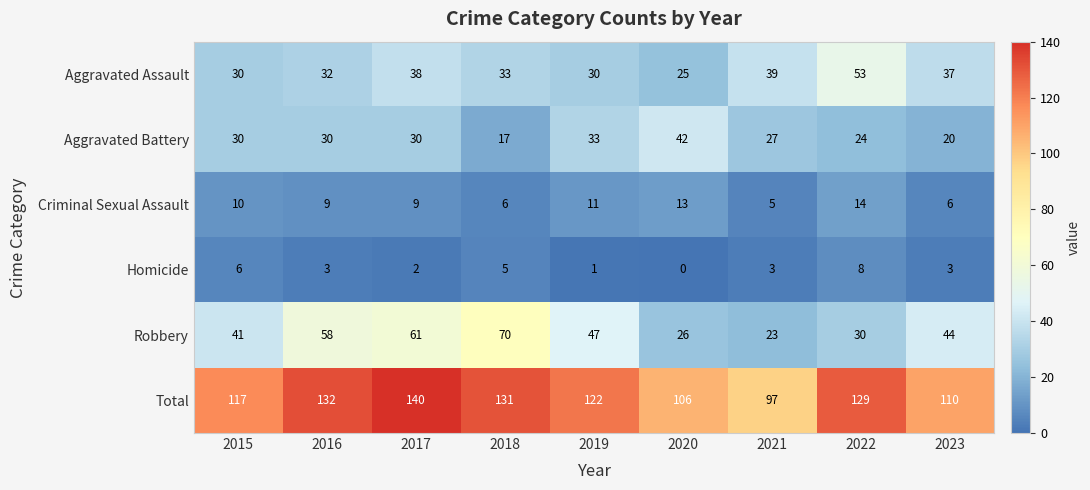

List the series in order of their peak value, highest first.

Total, Robbery, Aggravated Assault, Aggravated Battery, Criminal Sexual Assault, Homicide